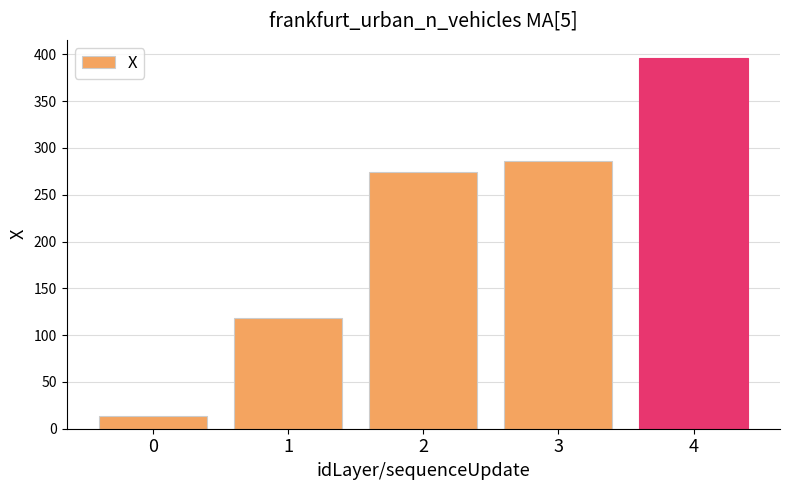

Reading left to right, what are all the values shown in this chart?

13.2	118.1	274.6	286.6	395.7